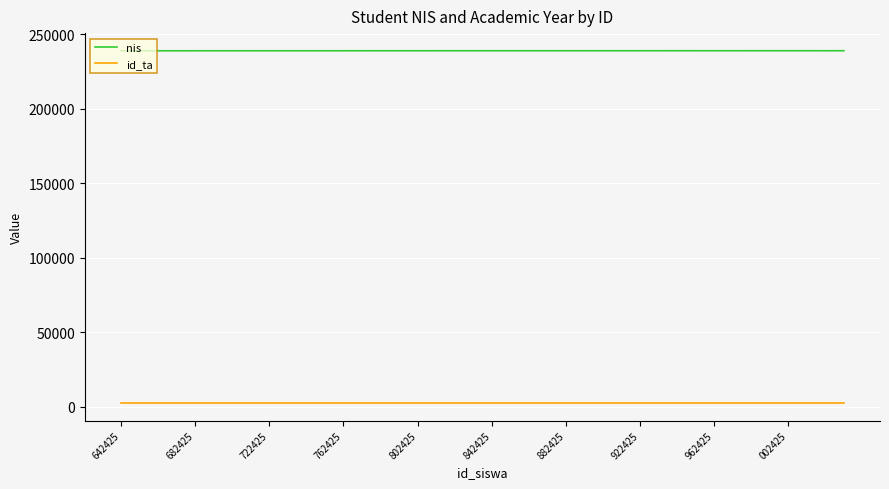

What is the difference between the maximum and second lowest values in the nis series?

39